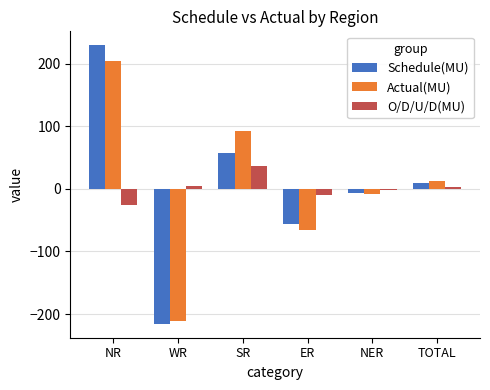

What is the lowest value of the Schedule(MU) series?

-215.6